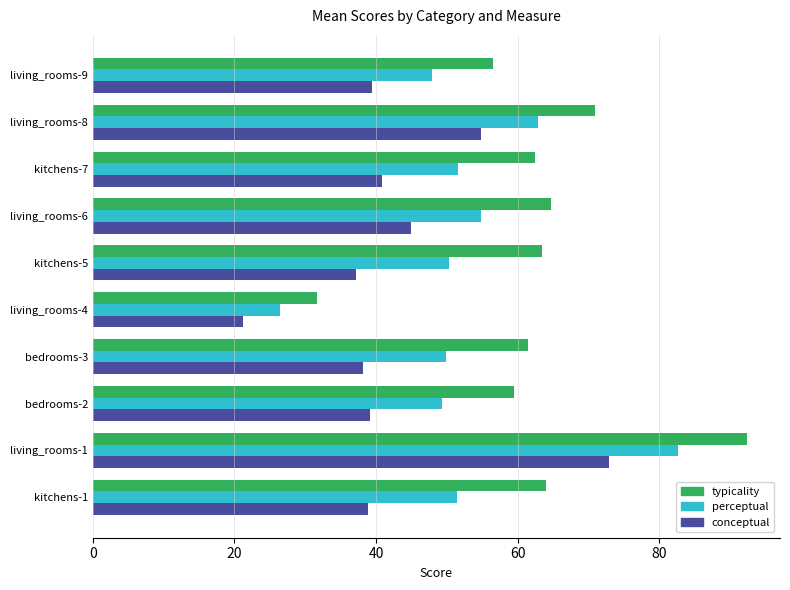

List the series in order of their peak value, highest first.

typicality, perceptual, conceptual